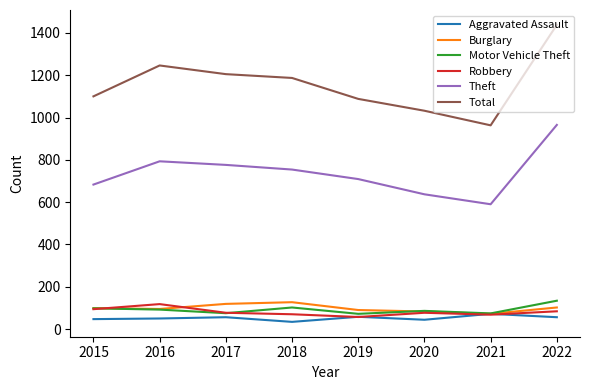

Rank the categories by Theft value from highest to lowest.

2022, 2016, 2017, 2018, 2019, 2015, 2020, 2021